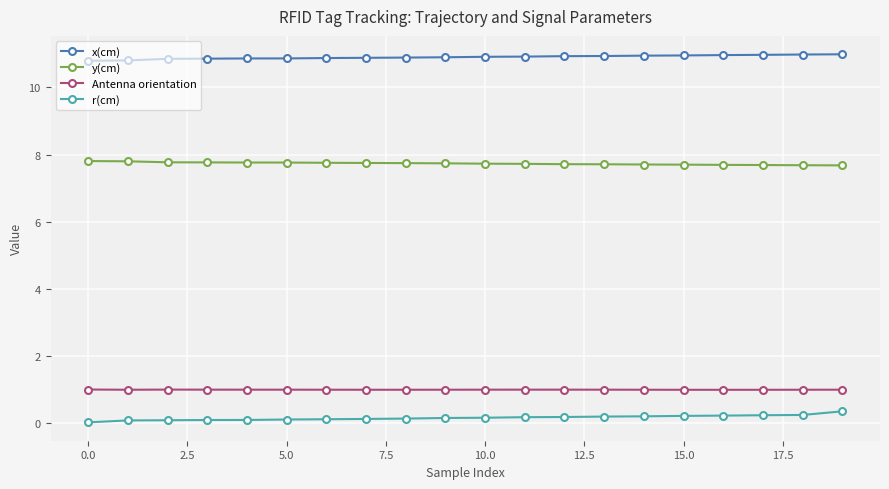

True or false: Antenna orientation and r(cm) cross at least once.

False